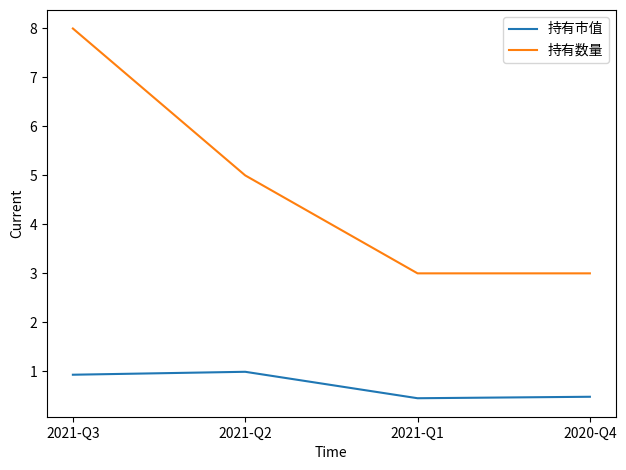

What position from the right is 2020-Q4?

1